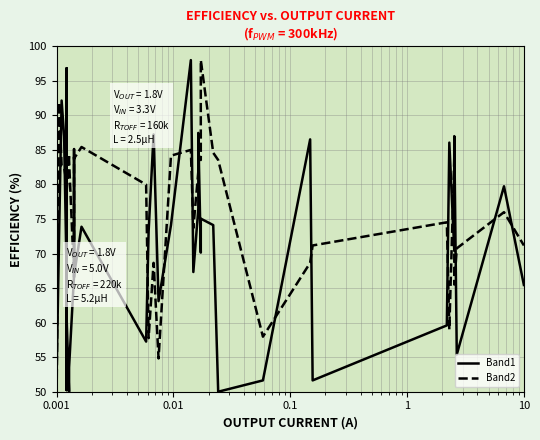

How many intersections are there between Band2 and Band1?

23